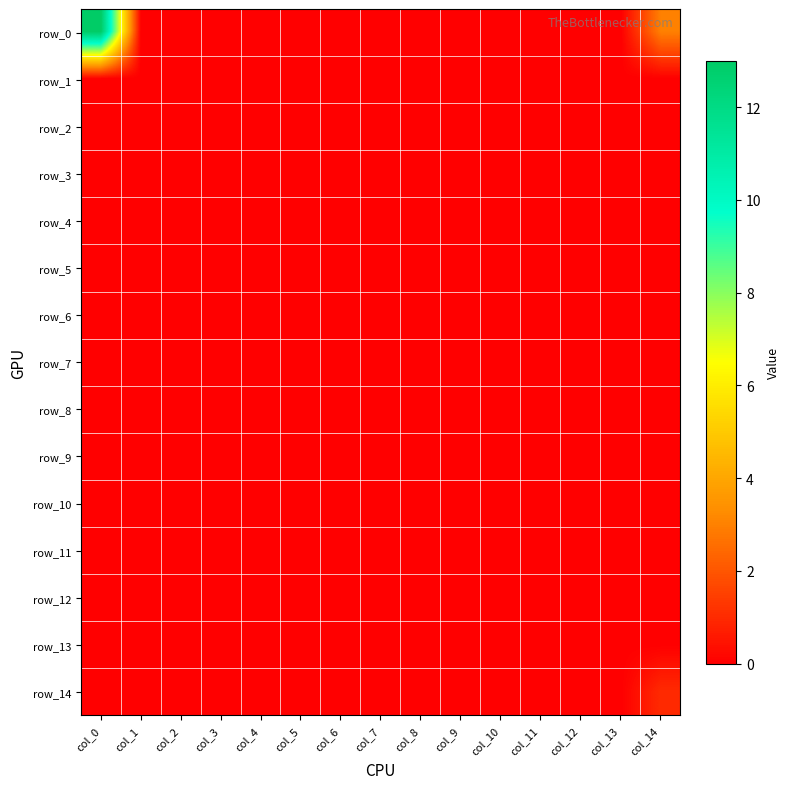

List the series in order of their peak value, highest first.

row_0, row_14, row_1, row_2, row_3, row_4, row_5, row_6, row_7, row_8, row_9, row_10, row_11, row_12, row_13